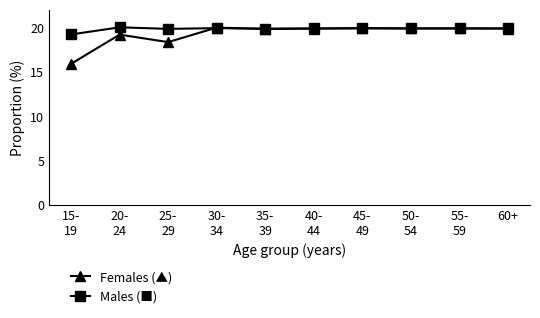

What is the label of the 2nd point from the right?

55-
59